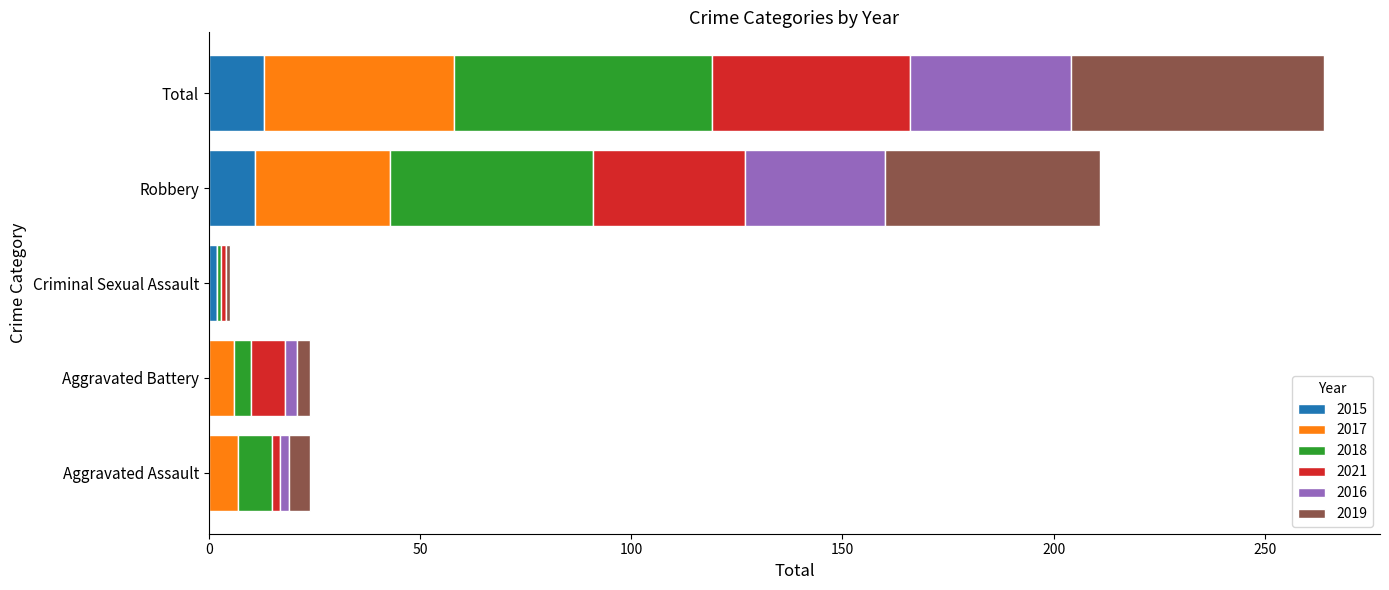

Count the number of data series in this chart.

6